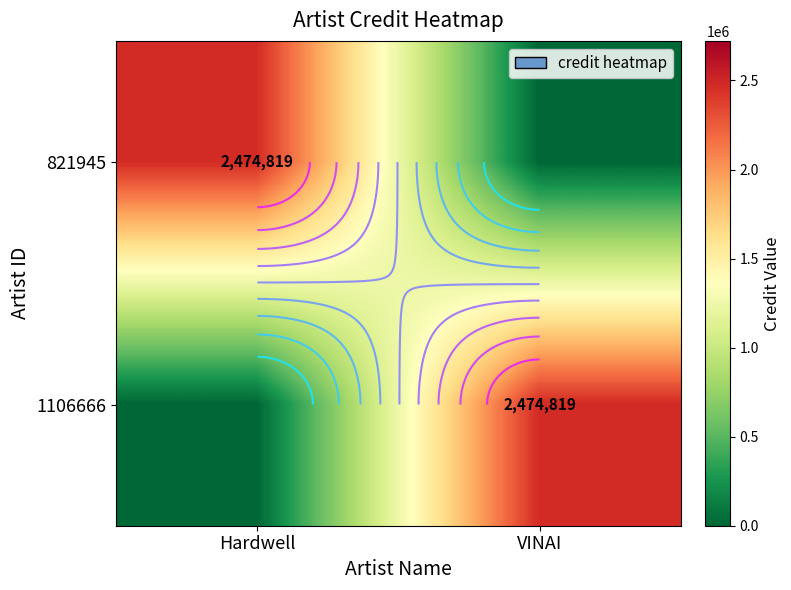

What is the difference between the highest and lowest values at VINAI?

2474819